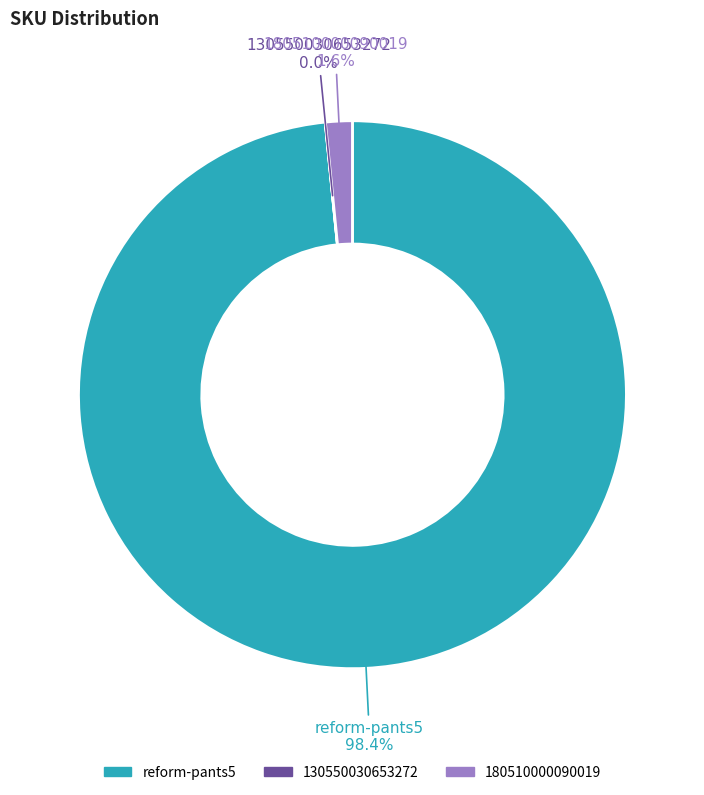

Between reform-pants5 and 180510000090019, which is larger?

reform-pants5